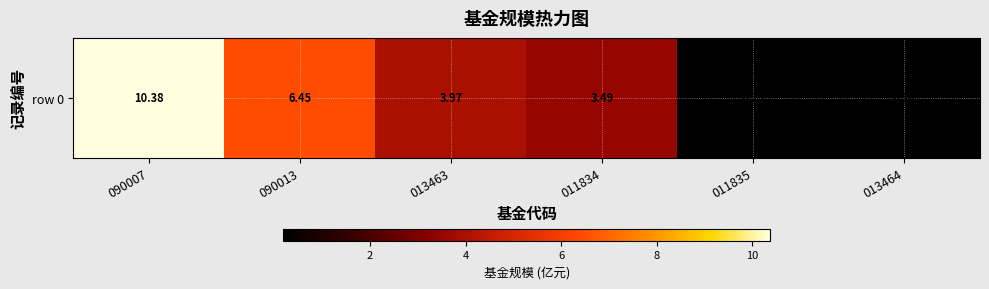

What is the change in value from 090013 to 011834?

-3.0